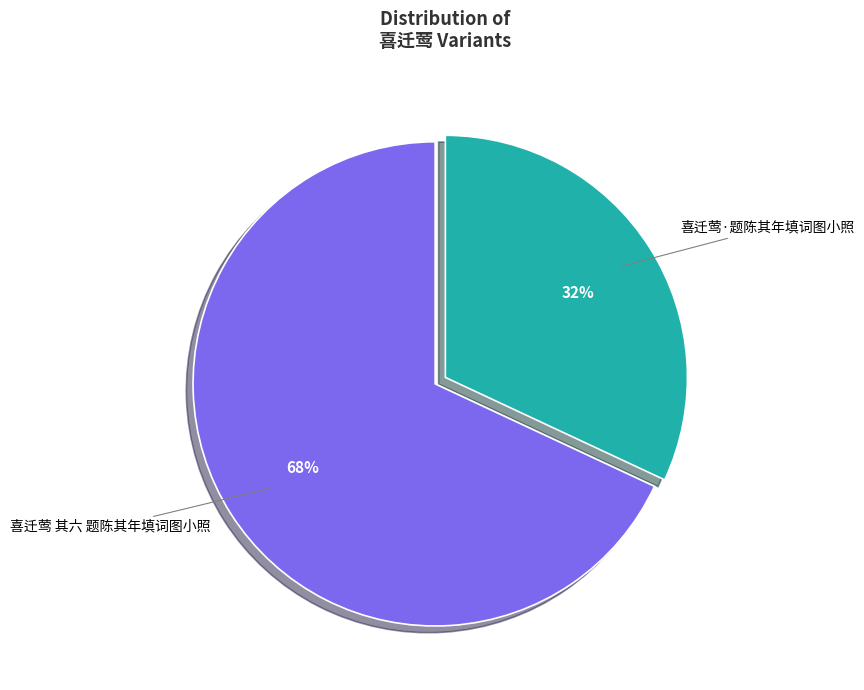

Is the sum of 喜迁莺 其六 题陈其年填词图小照 and 喜迁莺·题陈其年填词图小照 greater than half?

Yes